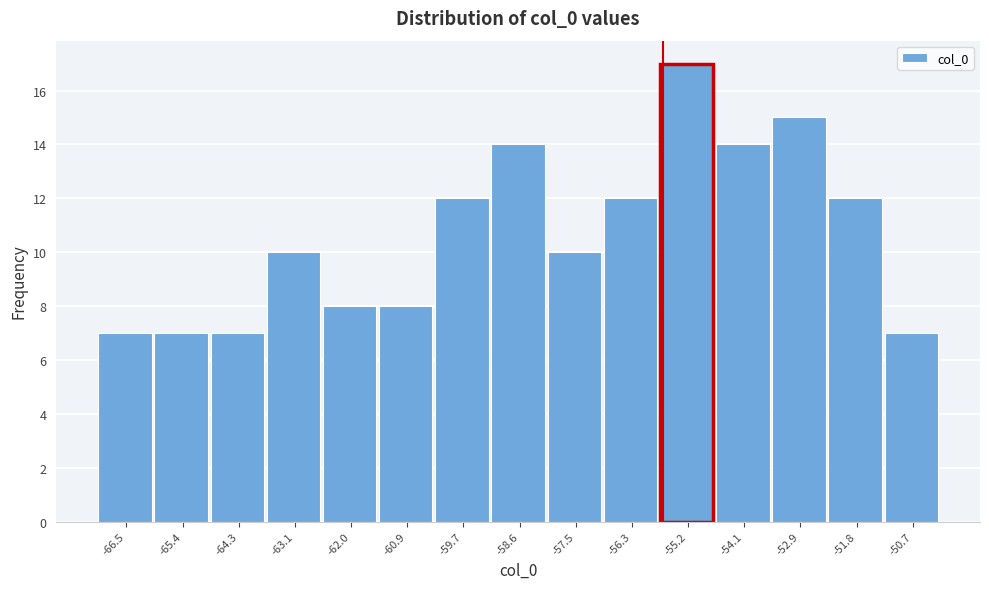

Over which range of the x-axis is the bar tallest?

-55.8 to -54.6